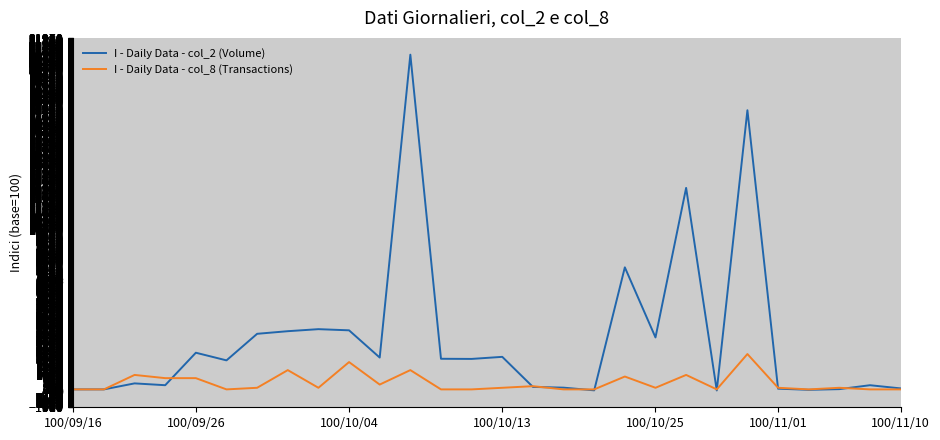

Which series has the largest range (max minus min)?

I - Daily Data - col_2 (Volume)